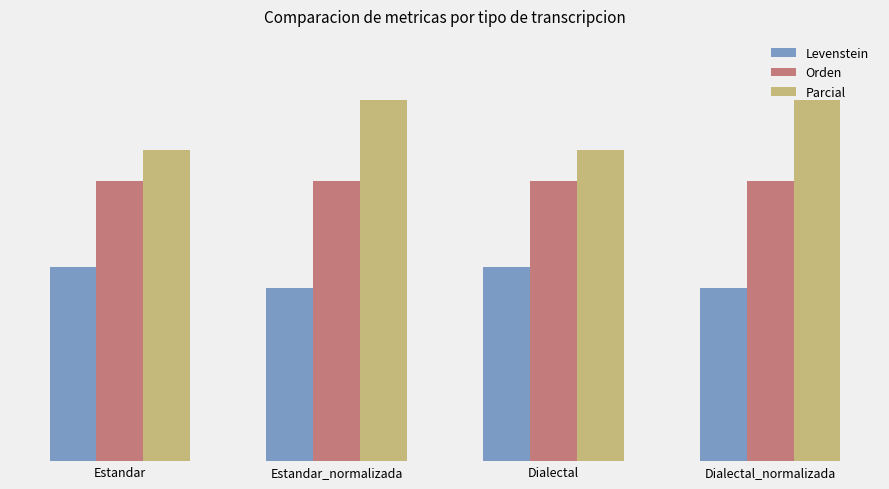

At which category does the chart reach its peak across all series?

Estandar_normalizada